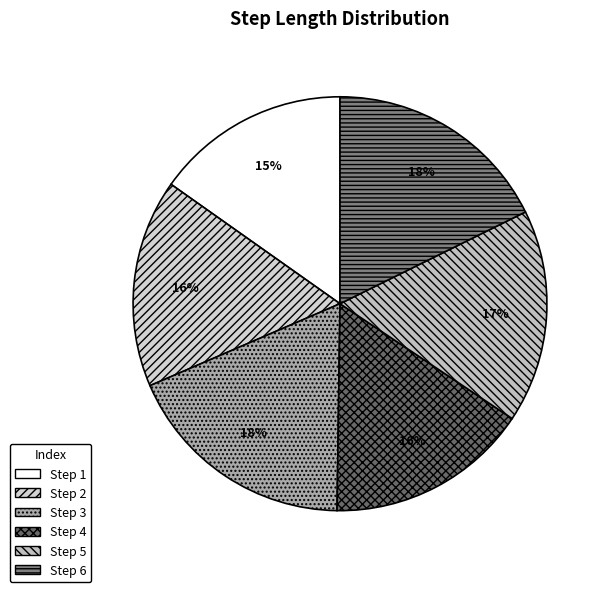

How many segments does this pie chart have?

6